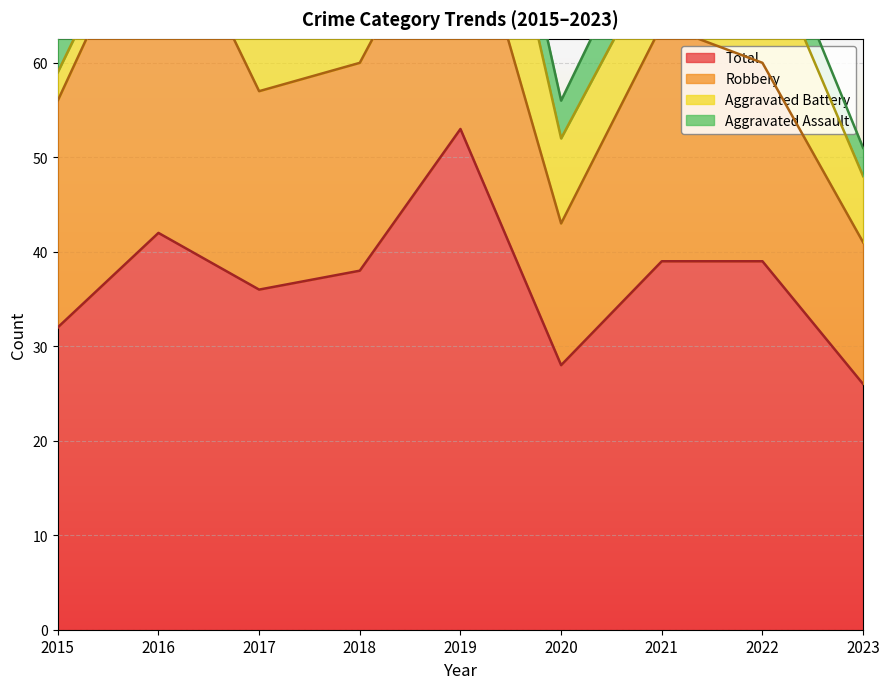

Is the value of Aggravated Battery at 2020 greater than the value of Total at 2019?

No